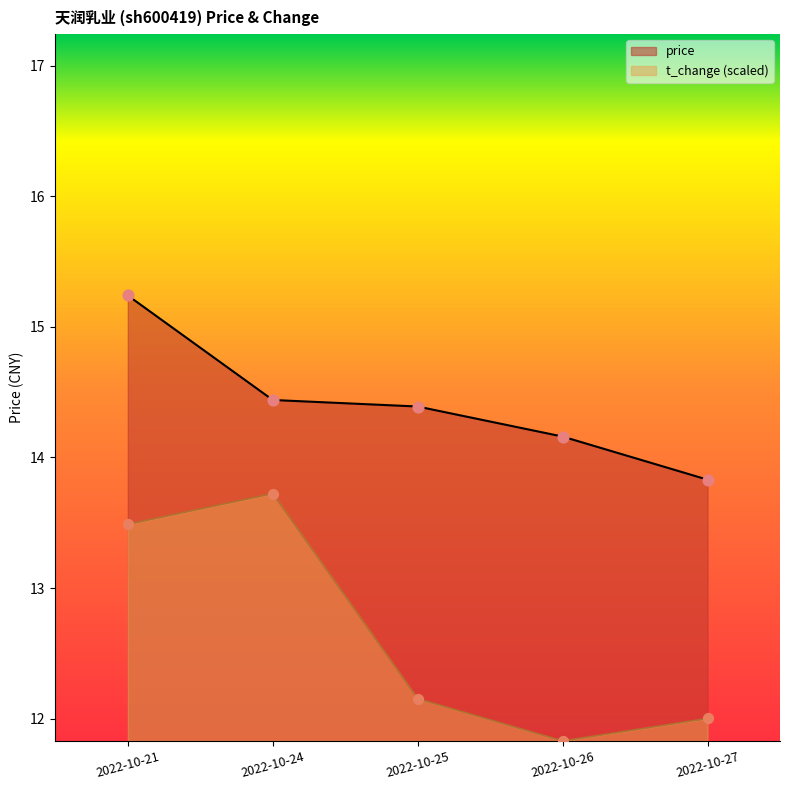

Which series has the largest total across all categories?

price